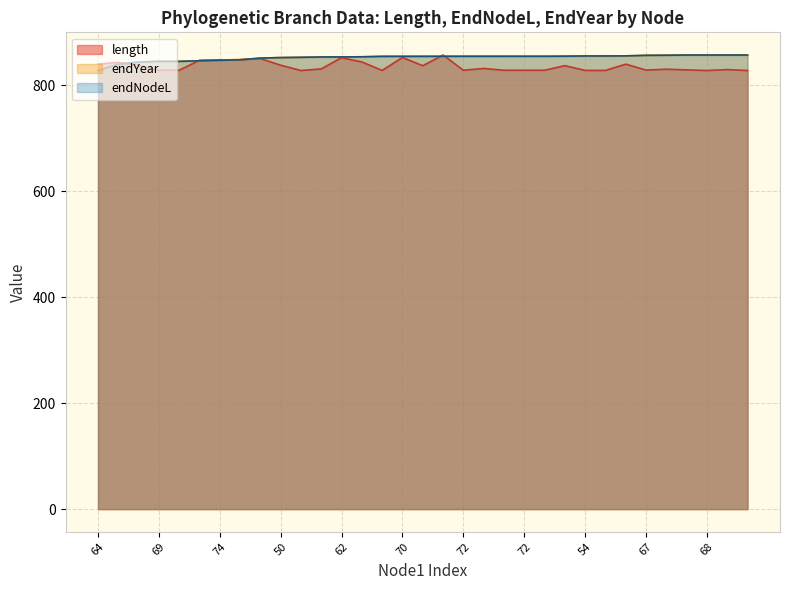

What is the smallest value displayed?

828.2